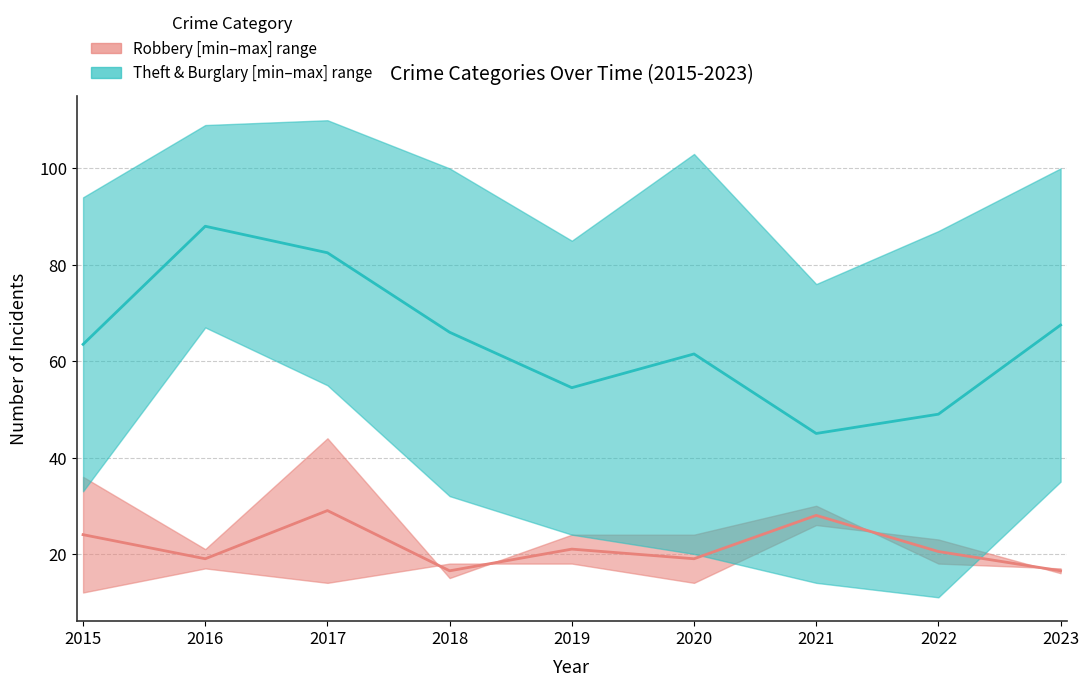

True or false: Theft & Burglary median has more than 2 interior local peaks.

False